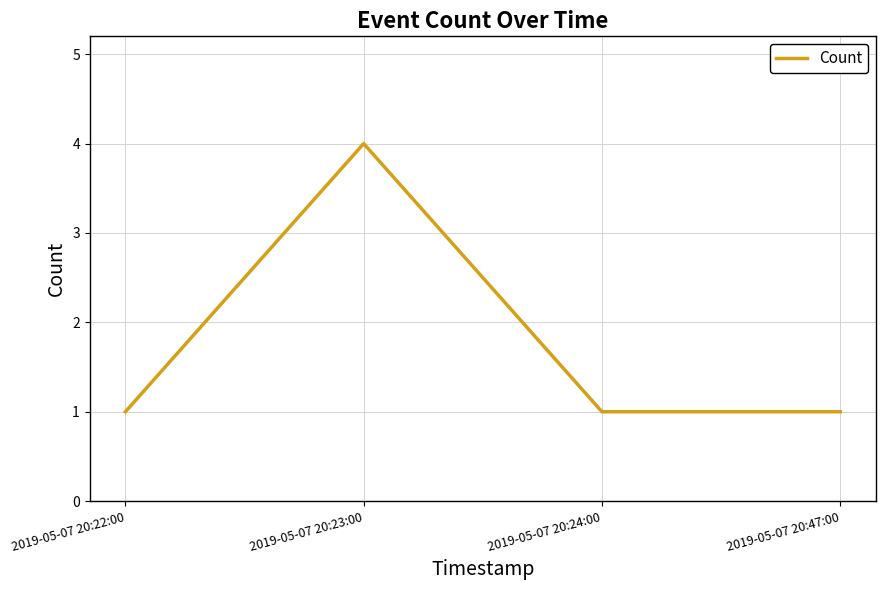

How many values are between 1 and 4?

4